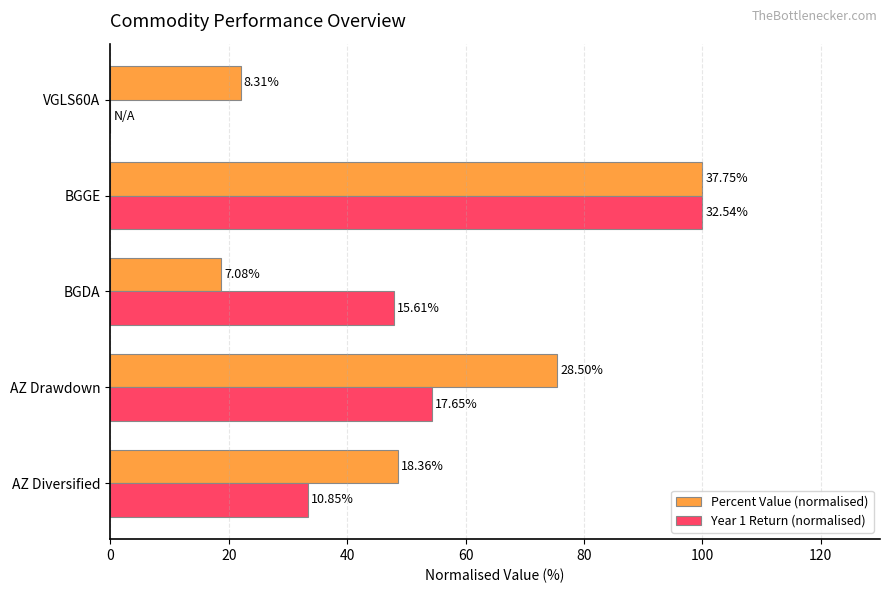

What are all the series names shown in the legend?

Percent Value (normalised), Year 1 Return (normalised)